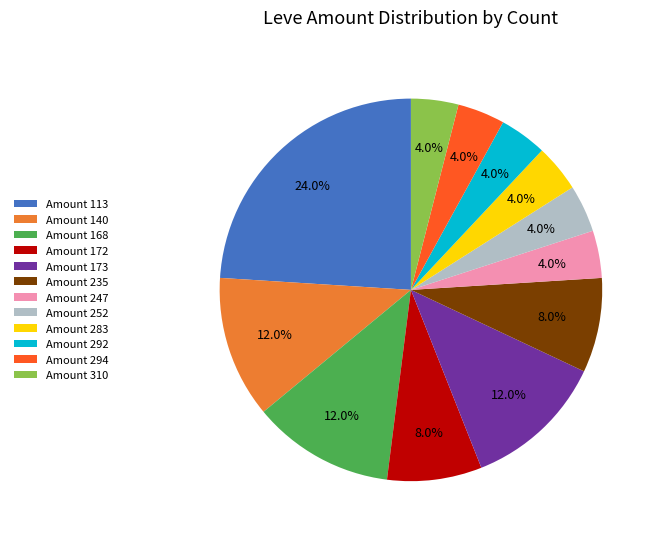

What is the ratio of the value at Amount 283 to the value at Amount 252?

1.0